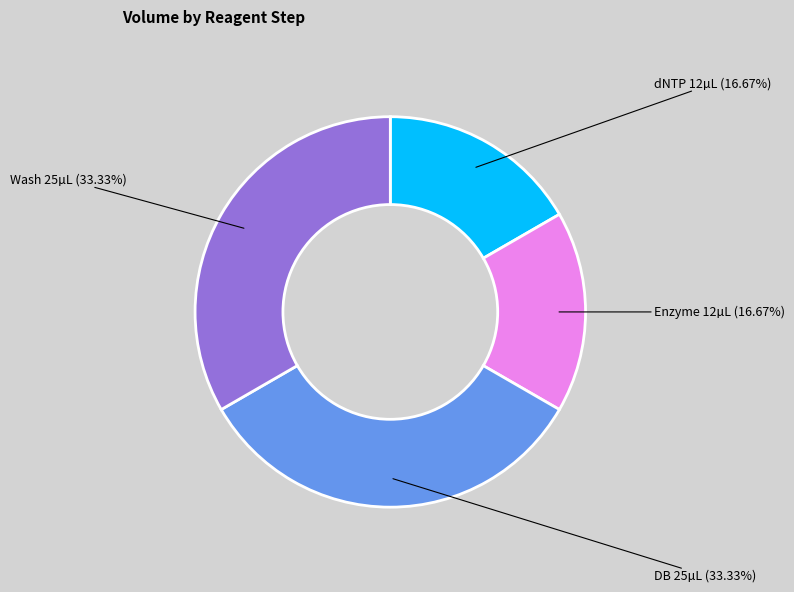

Is there a majority slice in this chart?

No